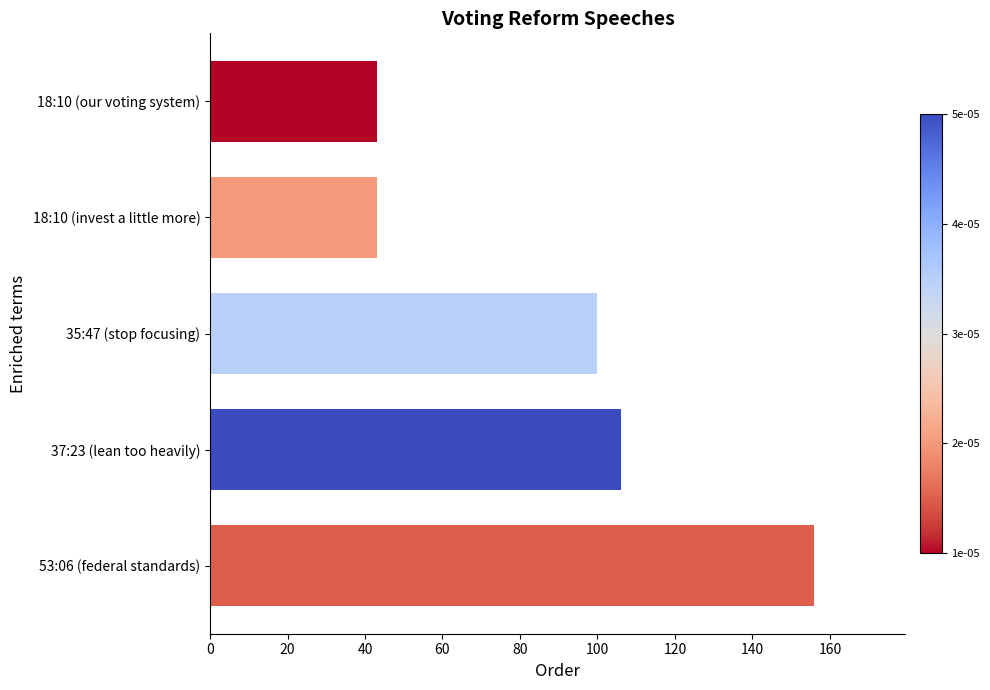

Which label corresponds to the largest value in the chart?

53:06 (federal standards)